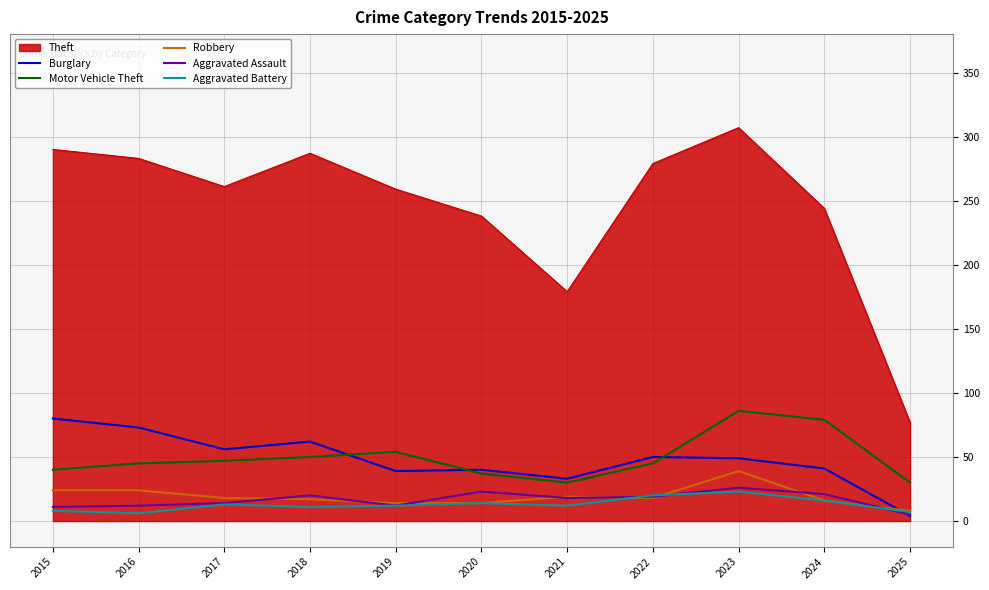

The value of Robbery at 2023 is 18. True or false?

False